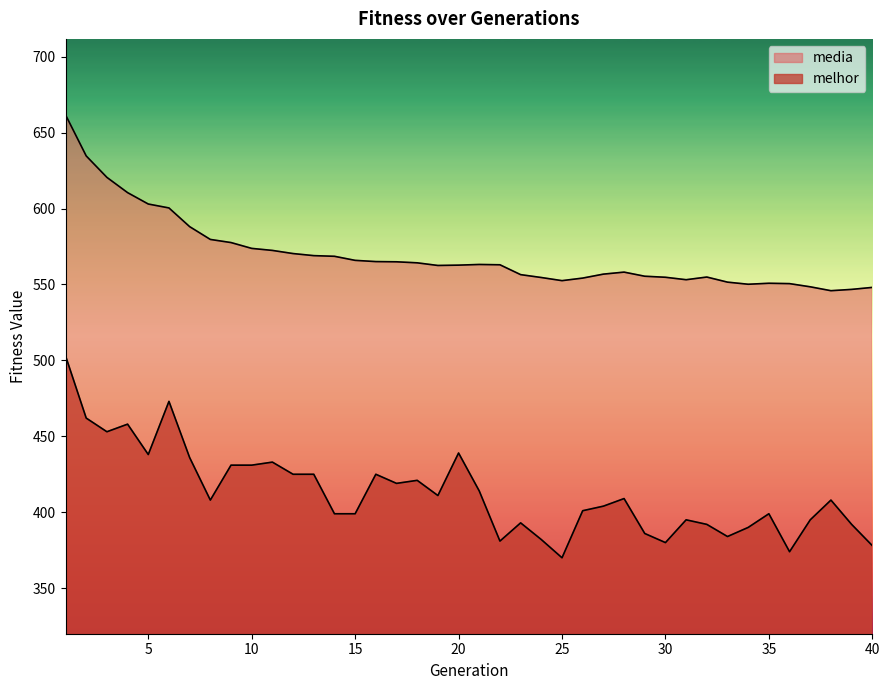

Reading left to right, list all the values displayed in this chart.

media: 661.7	634.6	620.5	610.5	603.0	600.4	588.1	579.6	577.6	573.7	572.4	570.3	569.0	568.5	565.9	565.1	564.9	564.2	562.5	562.7	563.2	563.0	556.5	554.6	552.5	554.2	556.8	558.1	555.4	554.7	553.1	554.9	551.5	550.1	550.8	550.5	548.4	545.9	546.7	548.1
melhor: 503.0	462.0	453.0	458.0	438.0	473.0	436.0	408.0	431.0	431.0	433.0	425.0	425.0	399.0	399.0	425.0	419.0	421.0	411.0	439.0	414.0	381.0	393.0	382.0	370.0	401.0	404.0	409.0	386.0	380.0	395.0	392.0	384.0	390.0	399.0	374.0	395.0	408.0	392.0	378.0